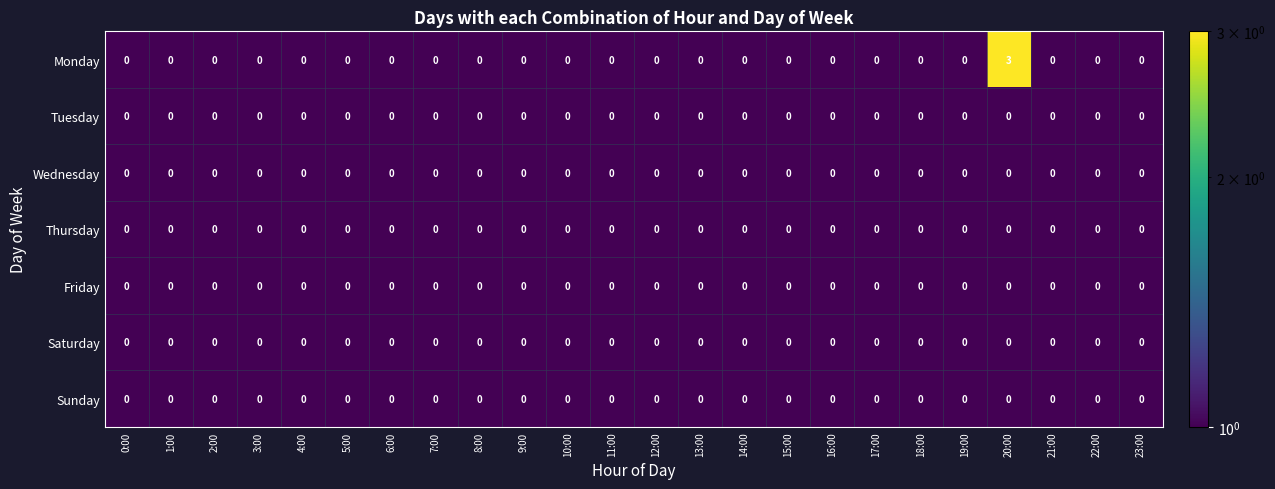

Count the number of categories in the chart.

24